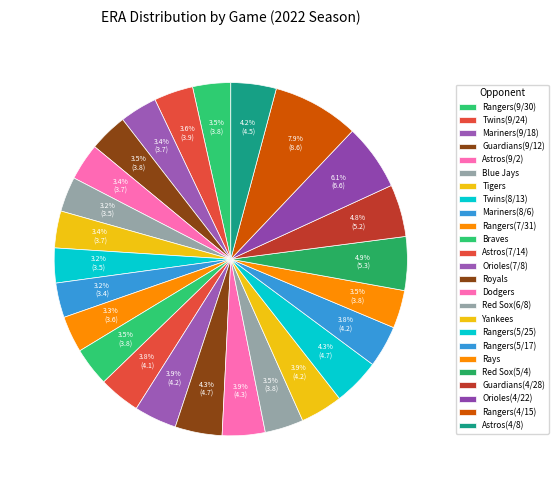

Count the number of slices in the pie.

25